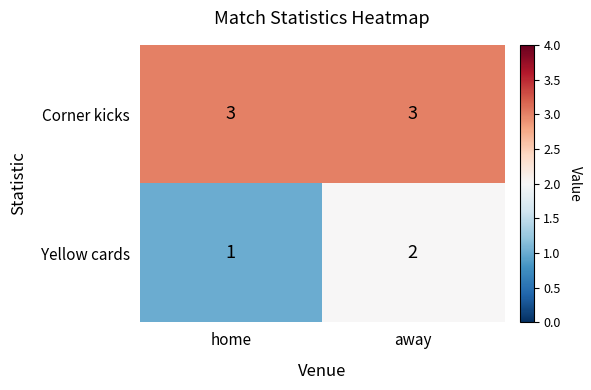

What is the greatest value displayed?

3